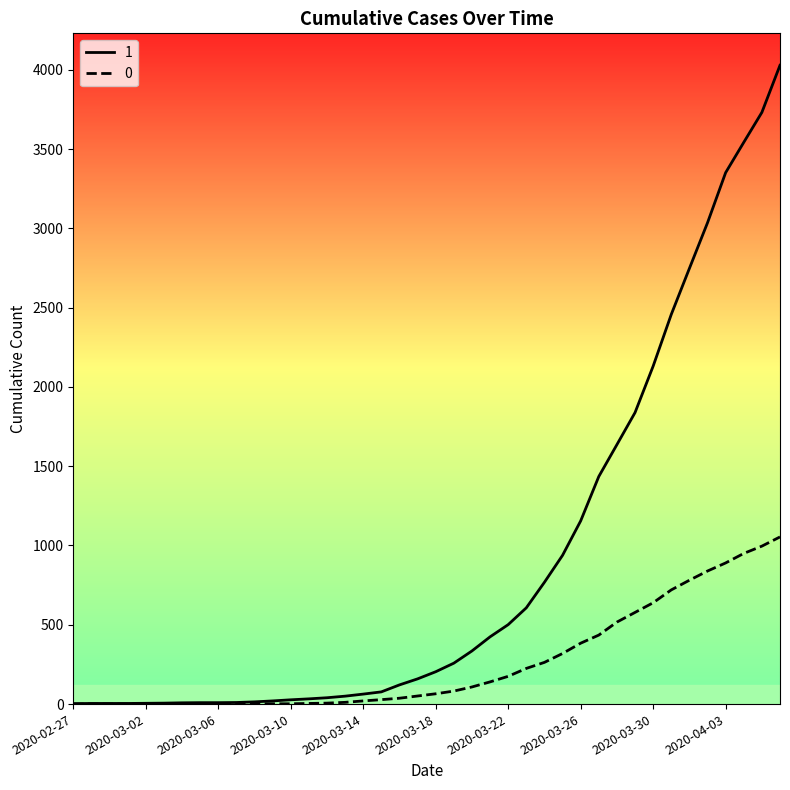

What is the greatest value displayed?

4028